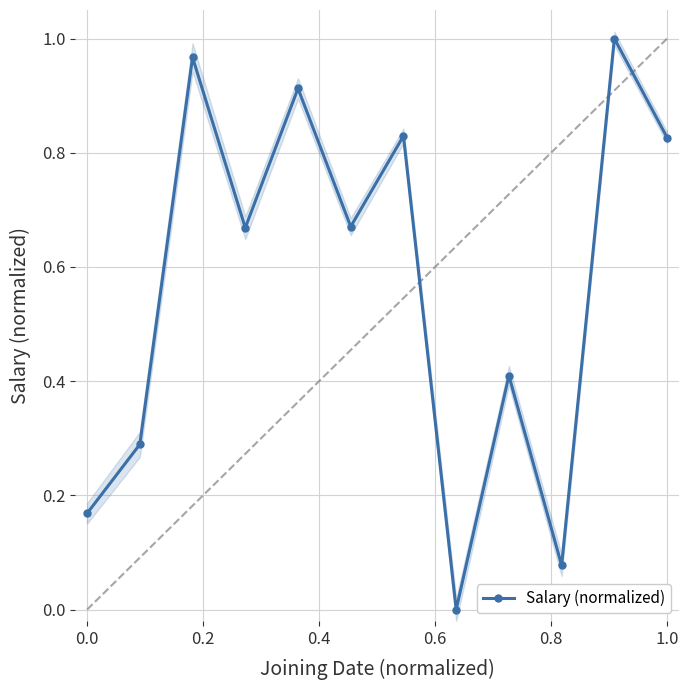

How many interior local peaks does the Salary (normalized) series have?

5